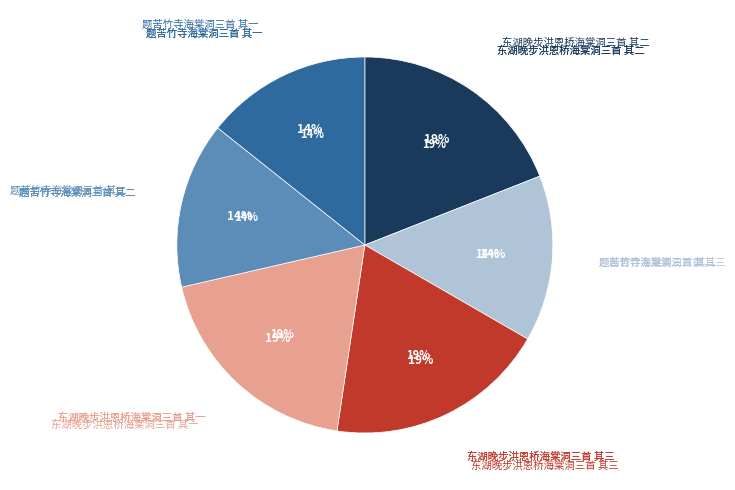

How many slices are in this pie chart?

6